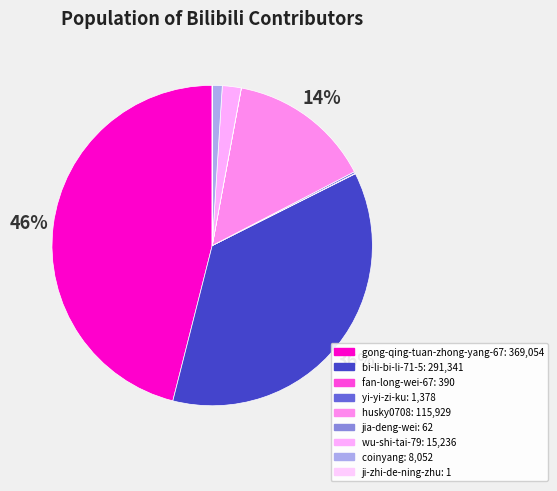

Count the number of slices in the pie.

9